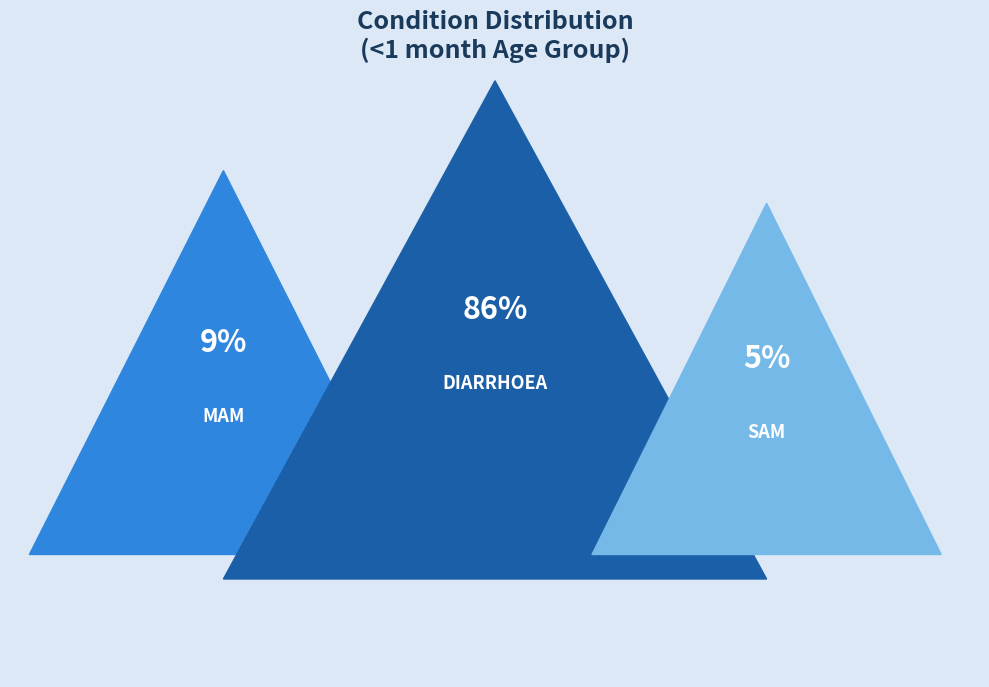

Is it true that MAM is 9% of the pie?

True